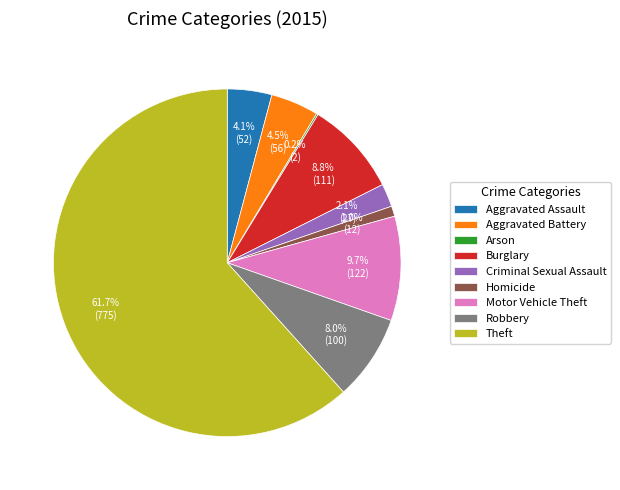

Does any single category account for the majority?

Yes